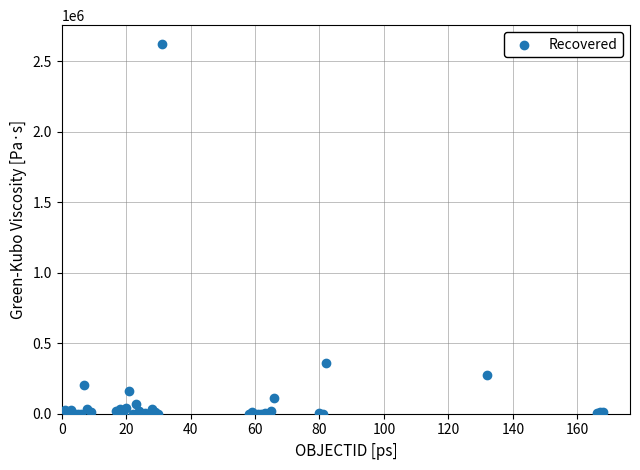

What Y value in the scatter plot is closest to 1311456?

356951